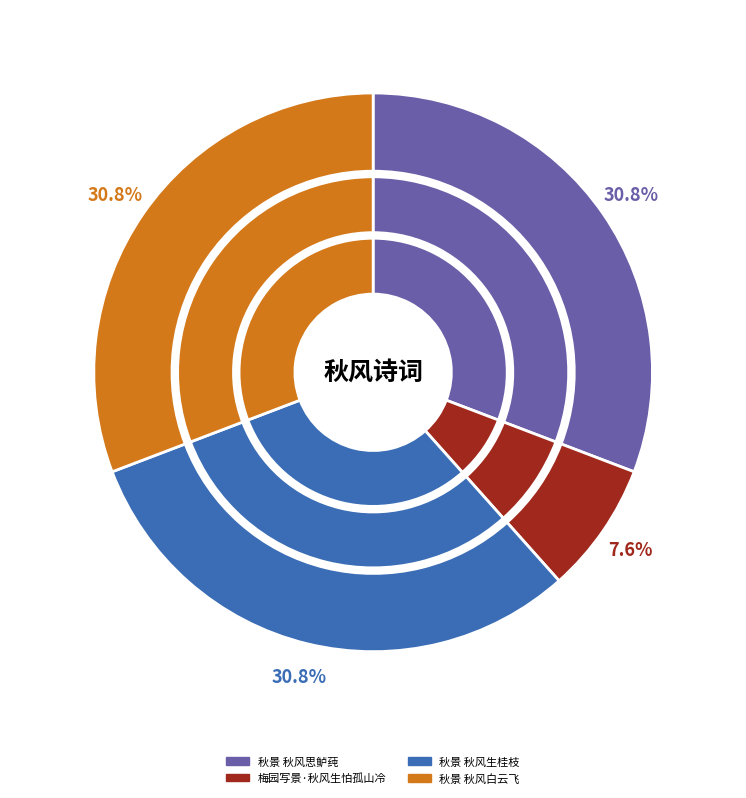

What percentage is the 梅园写景·秋风生怕孤山冷 slice, to the nearest percent?

8%